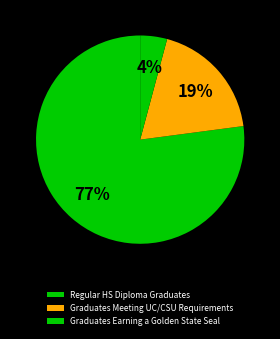

How many segments does this pie chart have?

3